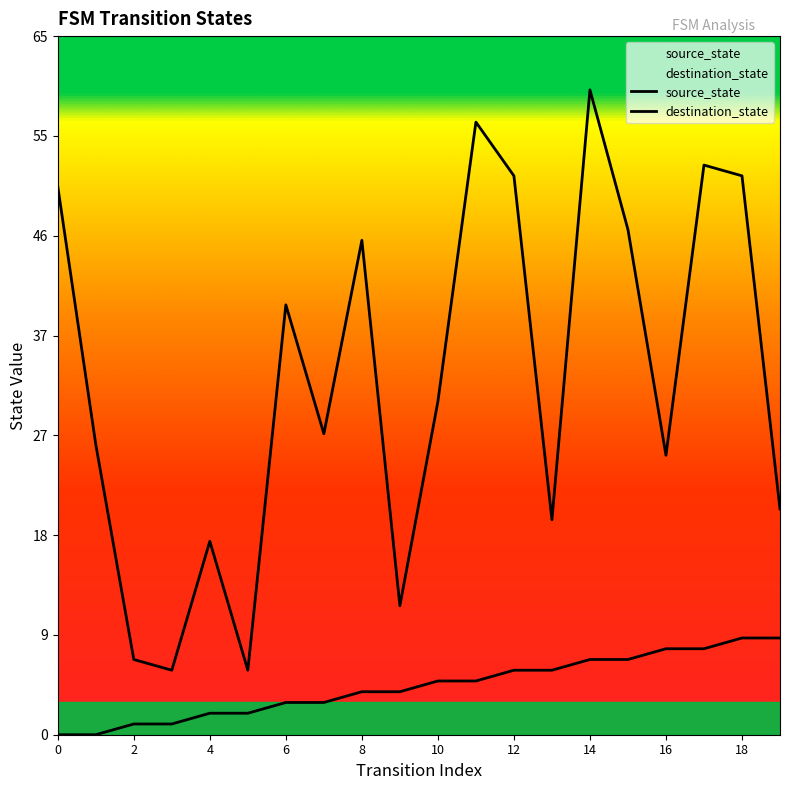

What is the difference between the source_state values at 17 and 8?

4